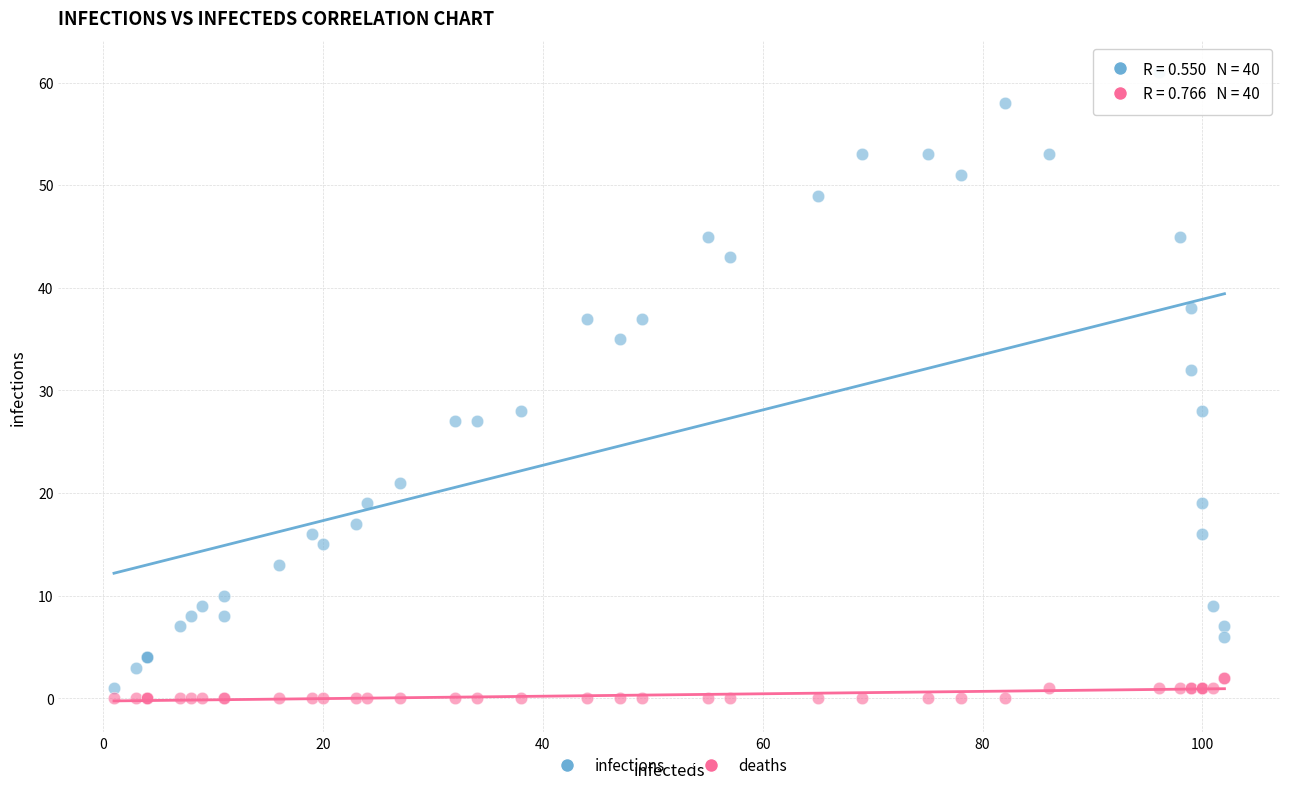

In the infections series, what Y value is closest to 31?

32